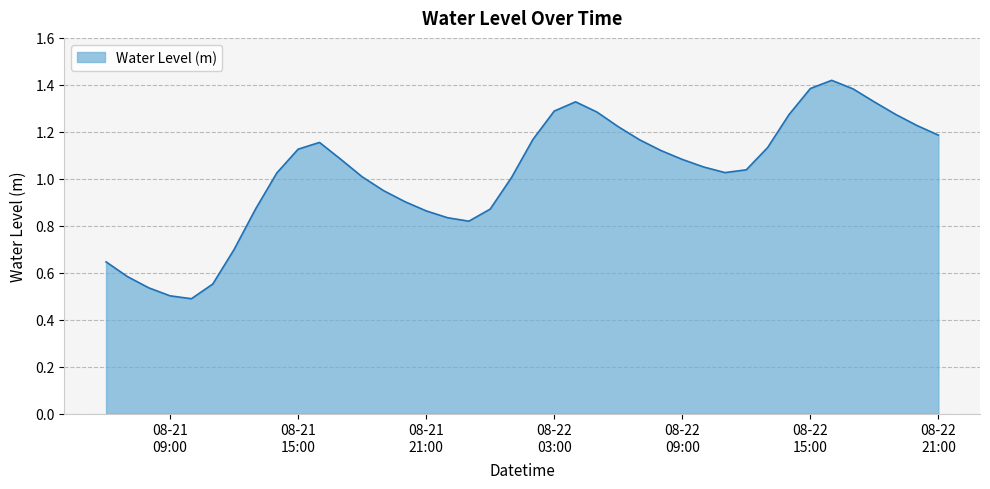

Is this an area chart (filled region under the line)?

Yes